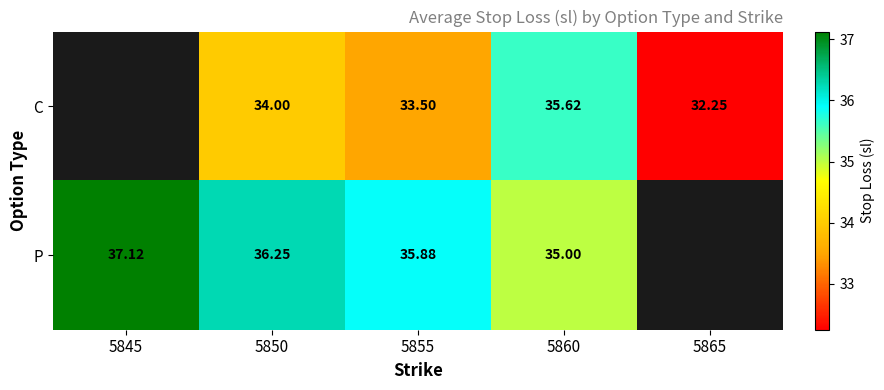

At 5850, list the series in order from largest to smallest.

P, C